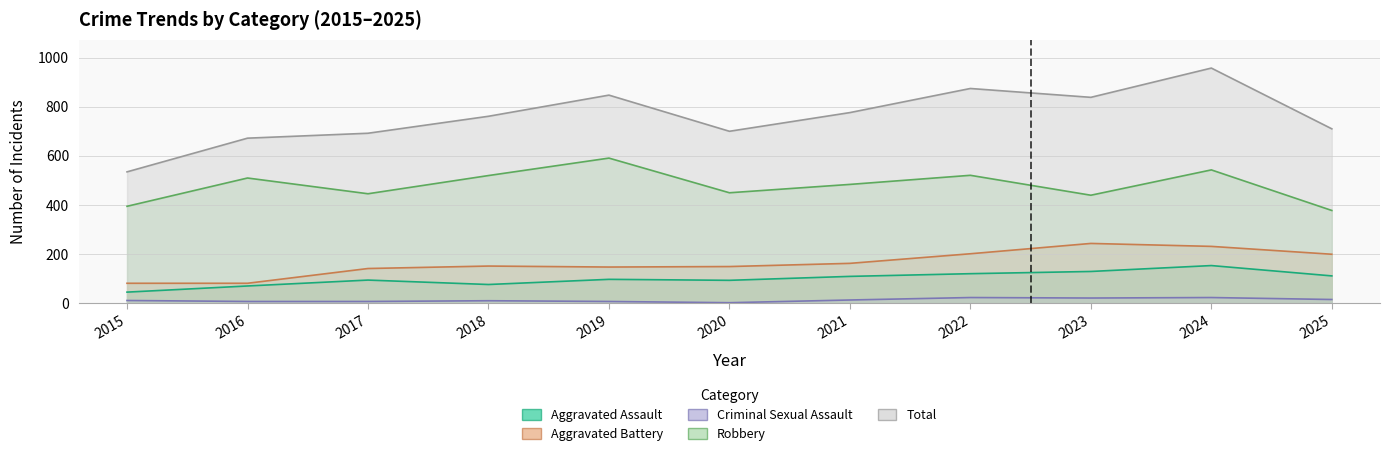

Rank the categories by Robbery value from lowest to highest.

2025, 2015, 2023, 2017, 2020, 2021, 2016, 2018, 2022, 2024, 2019